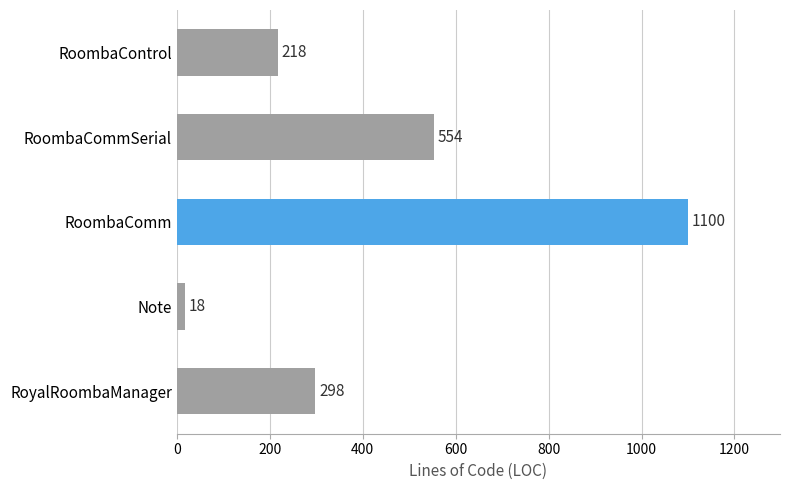

Which category has the highest value across all series?

RoombaComm